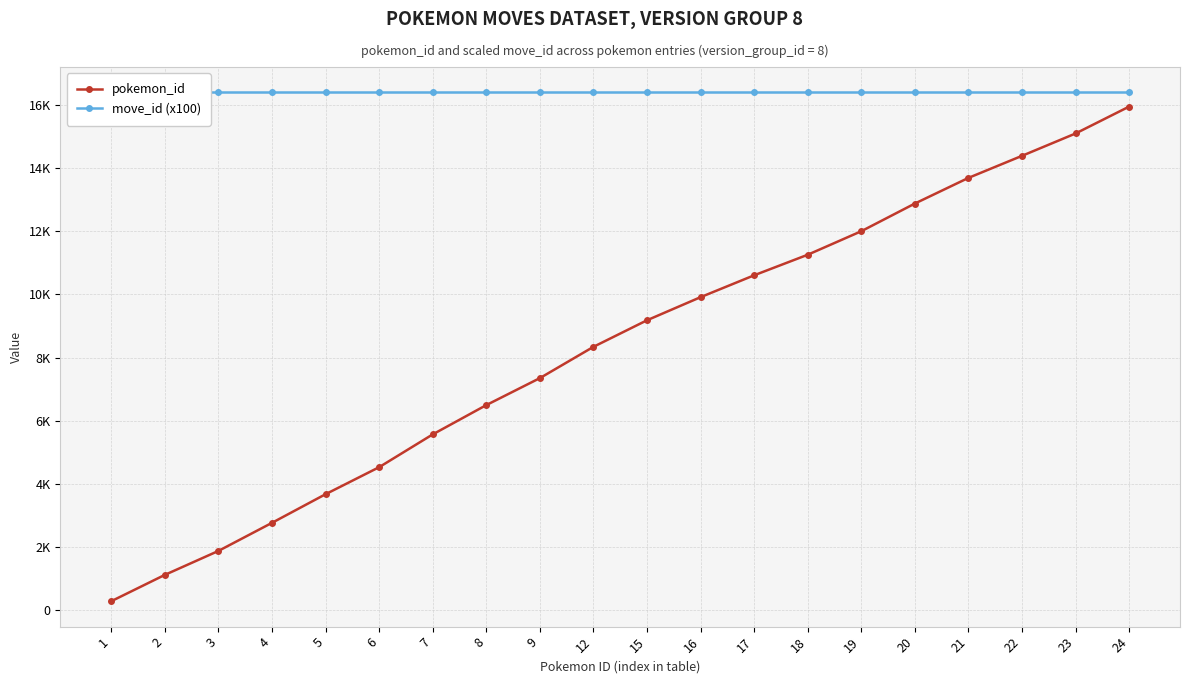

Which category has the highest value across all series?

1